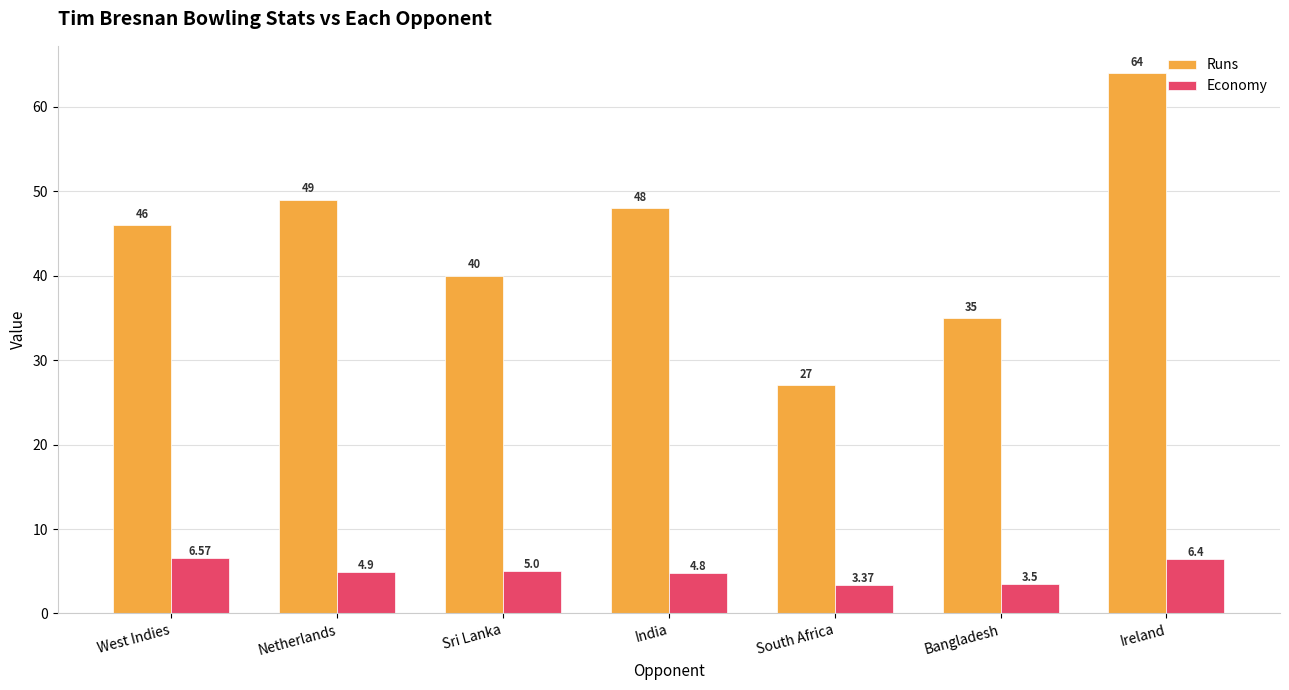

How many bars are there in total?

14